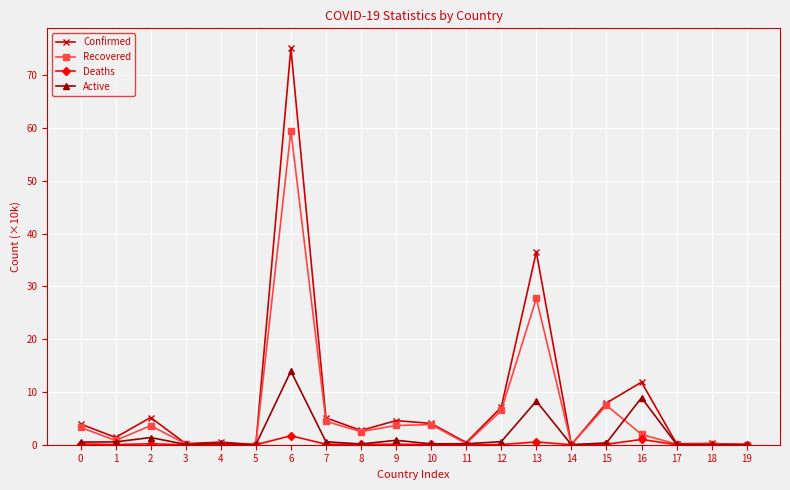

What is the difference between the second highest and second lowest values in the Confirmed series?

36.5